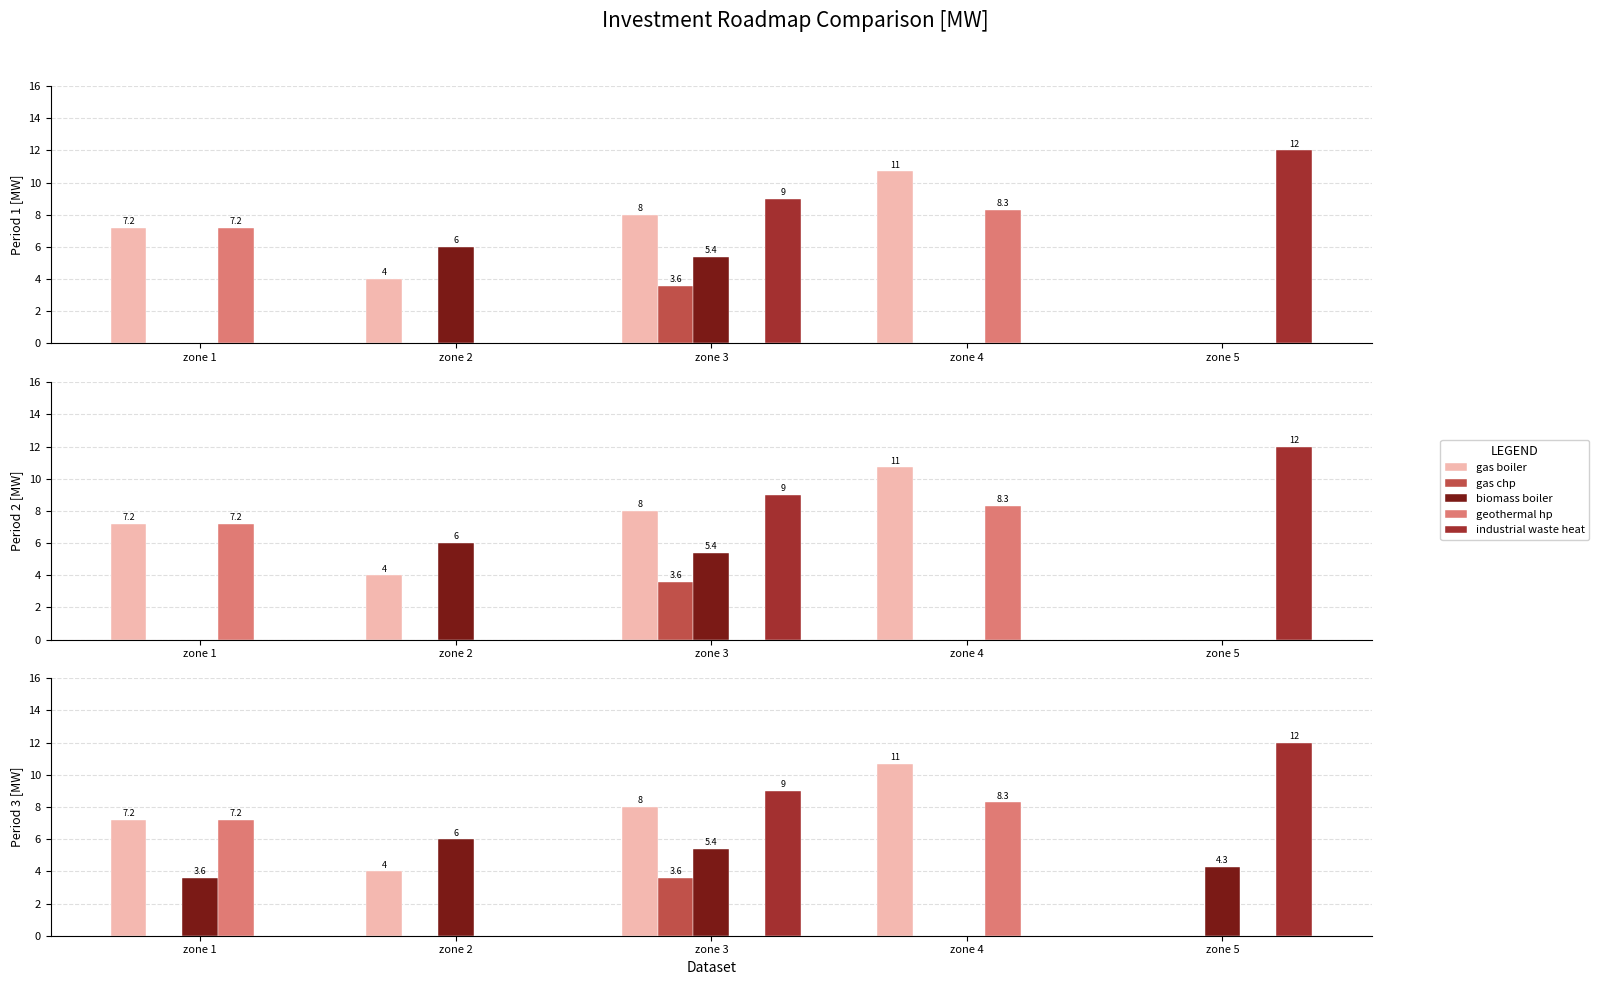

What is the maximum value for industrial waste heat?

12.0